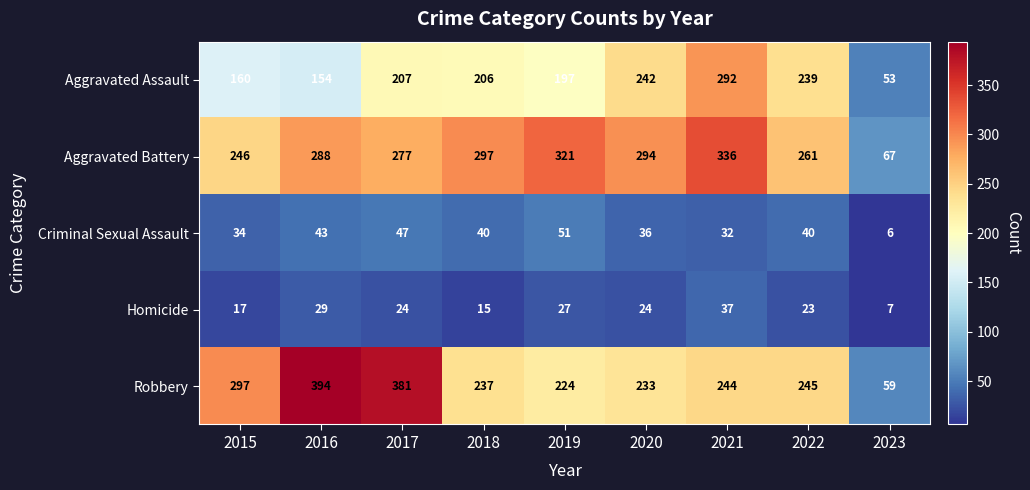

What is the sum of all Aggravated Assault values?

1750